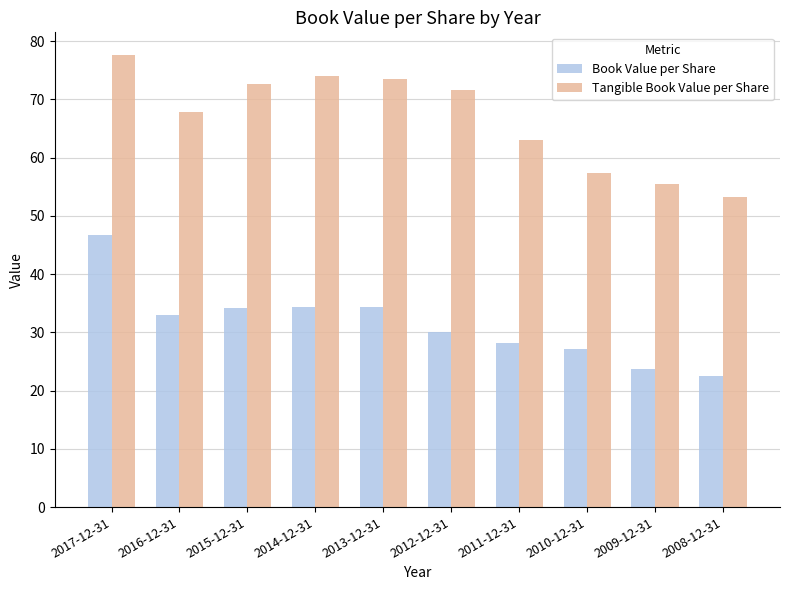

How many bars are there in total?

20